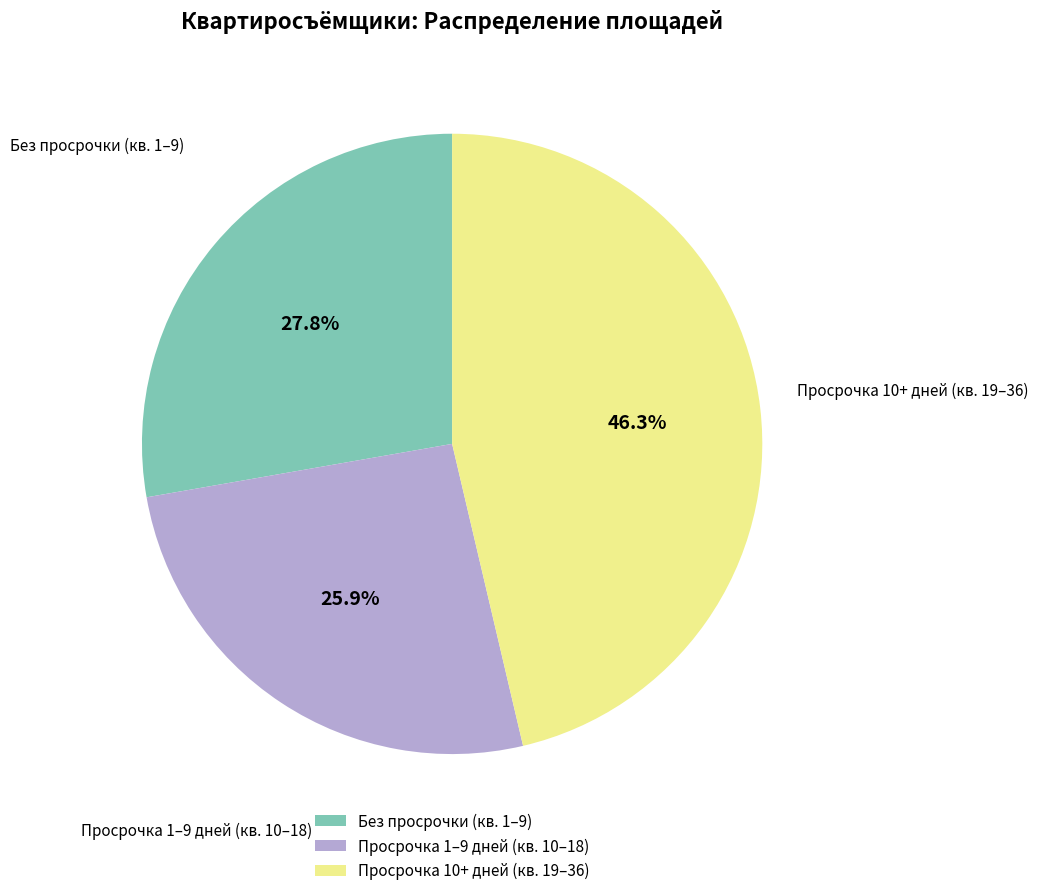

What percentage do Без просрочки (кв. 1–9) and Просрочка 1–9 дней (кв. 10–18) together represent?

53.7%